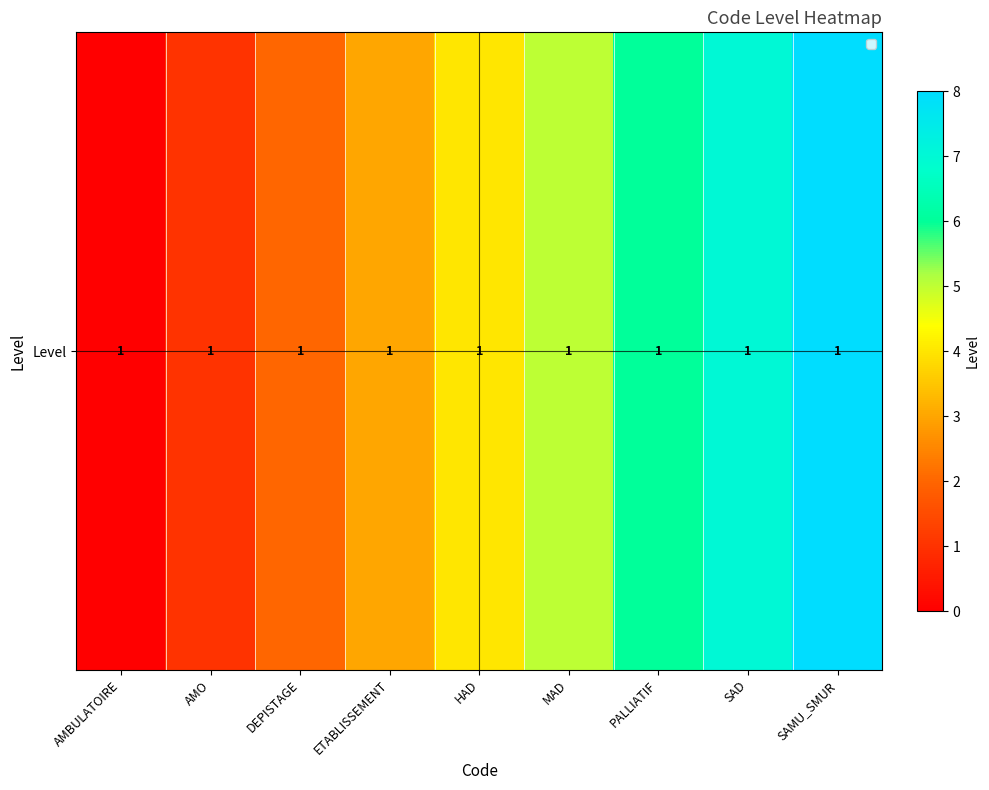

Which label corresponds to the smallest value in the chart?

AMBULATOIRE